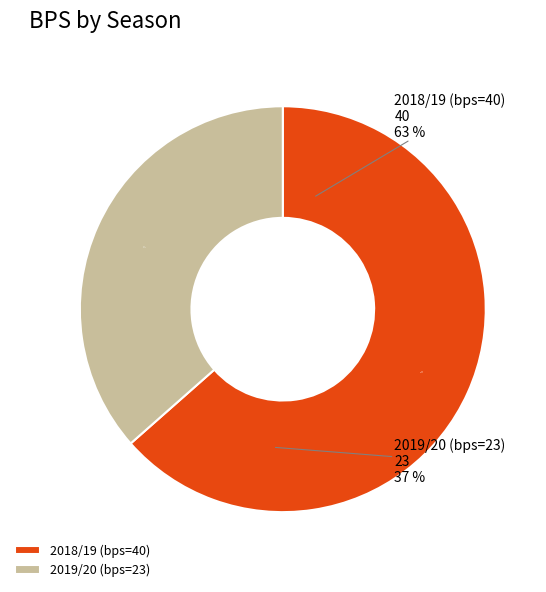

Between 2018/19 (bps=40) and 2019/20 (bps=23), which is larger?

2018/19 (bps=40)